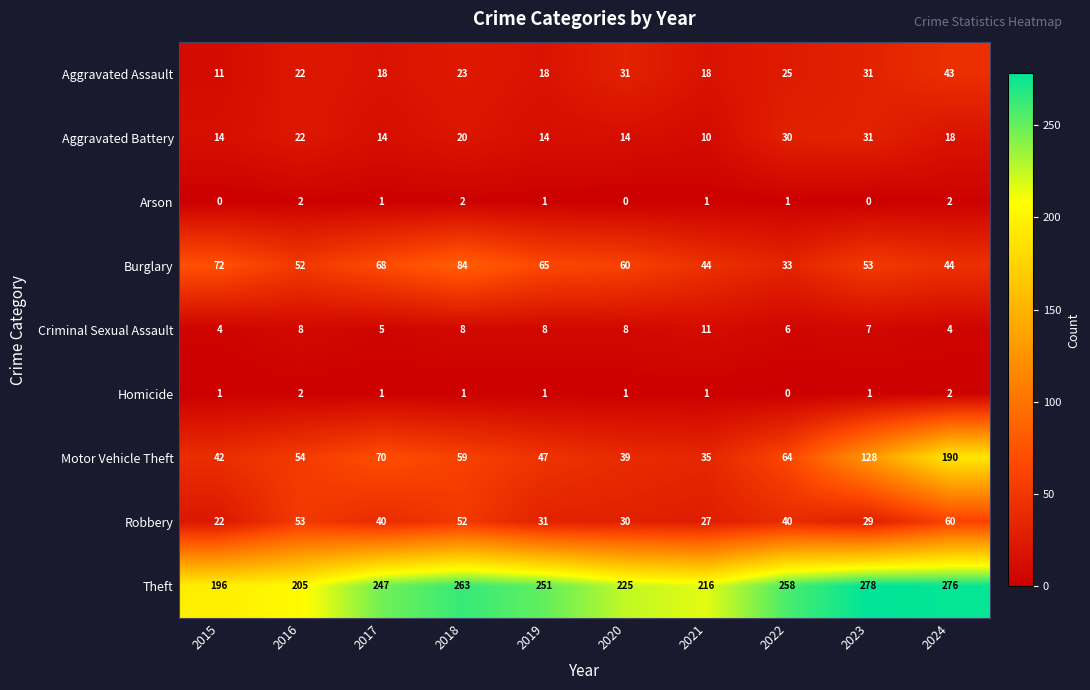

Which series has the largest total across all categories?

Theft